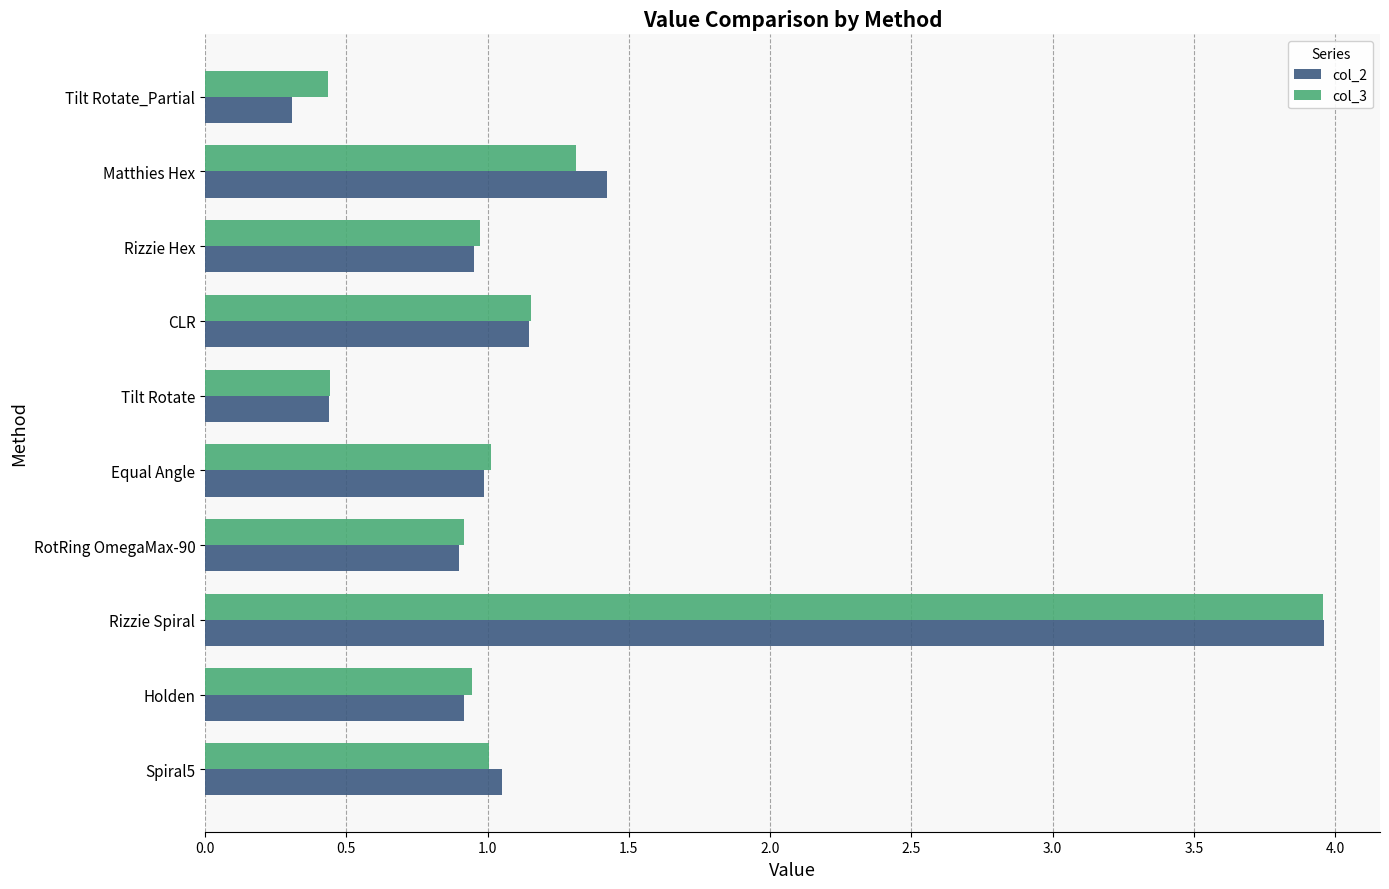

The value of col_3 at Holden is 0.9. True or false?

True